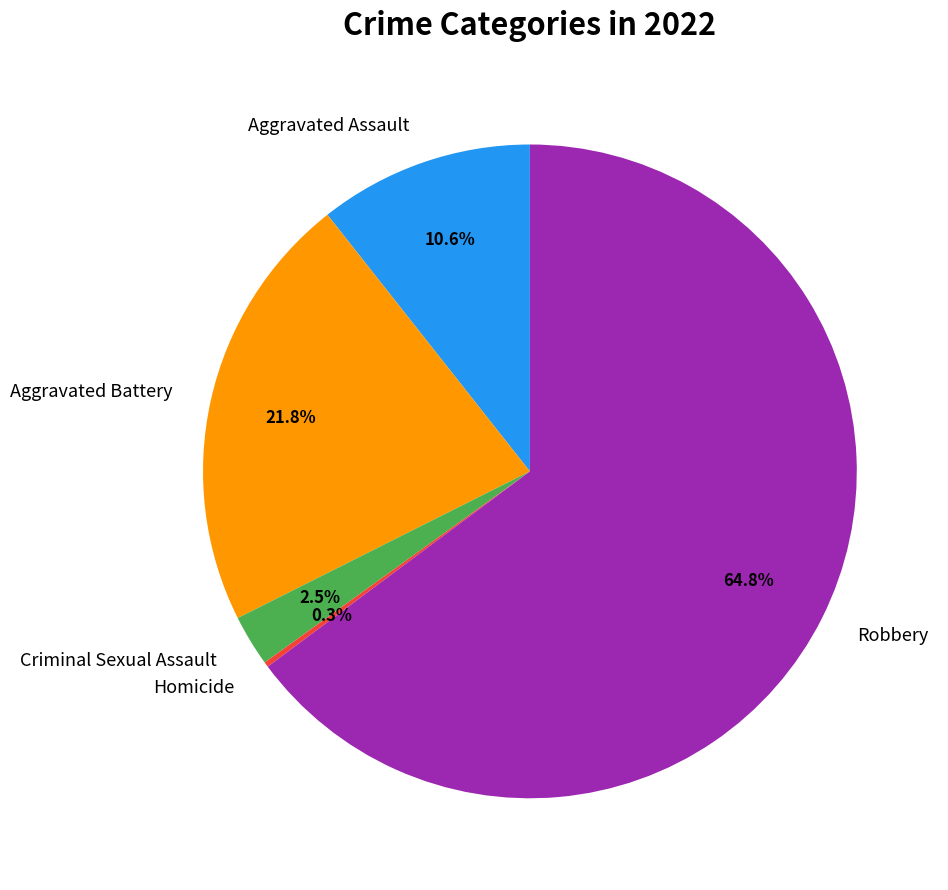

Does any single category account for the majority?

Yes